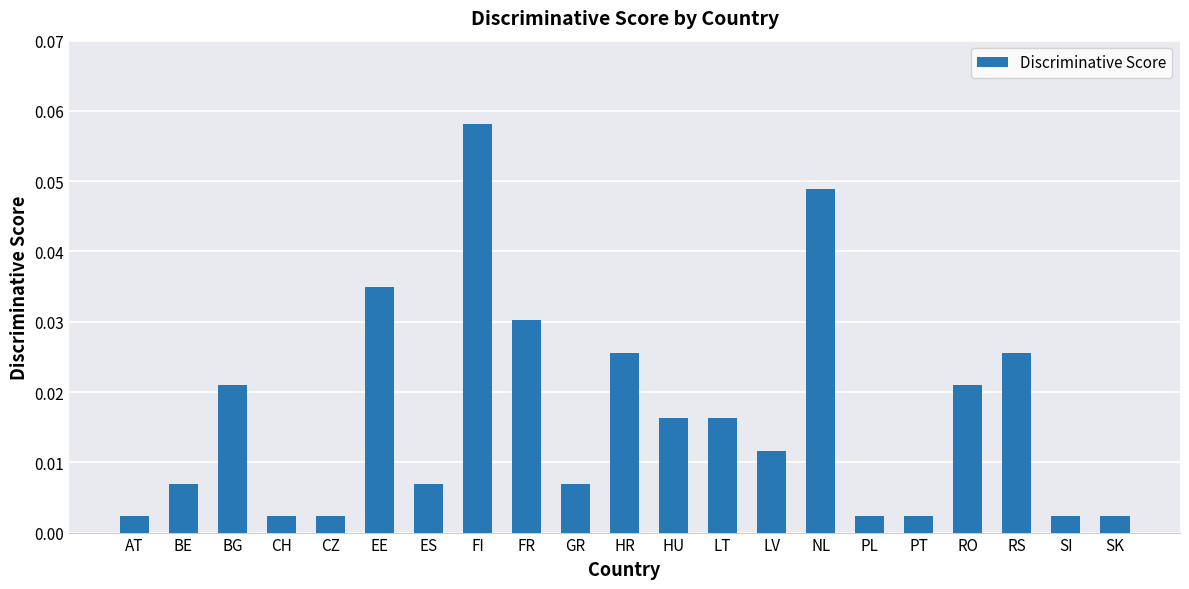

Which category has the highest value across all series?

FI